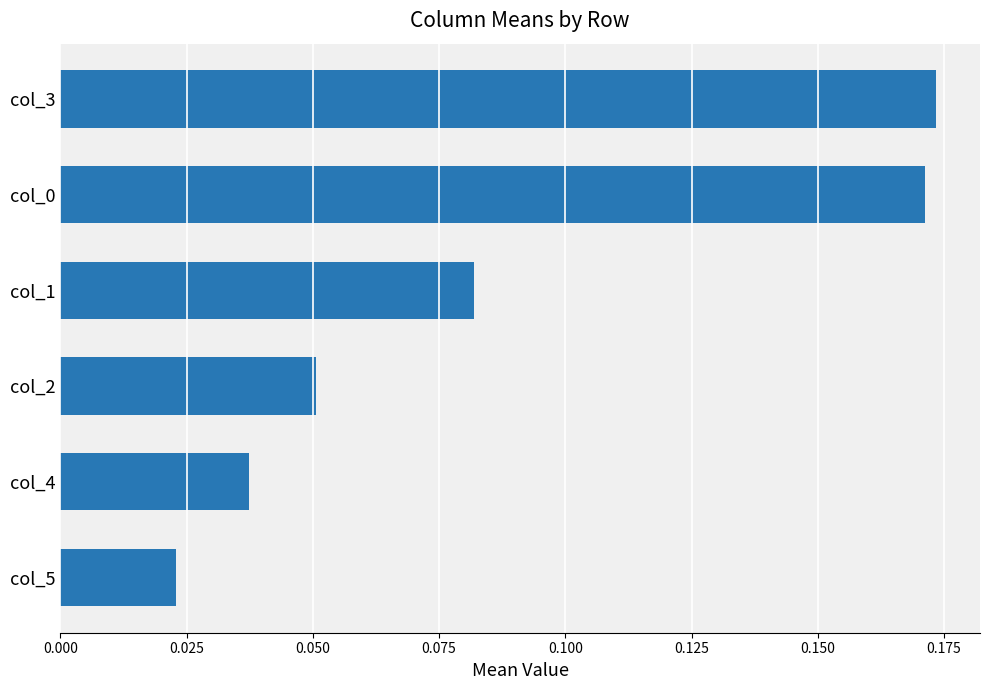

At which category does the chart reach its minimum across all series?

col_5